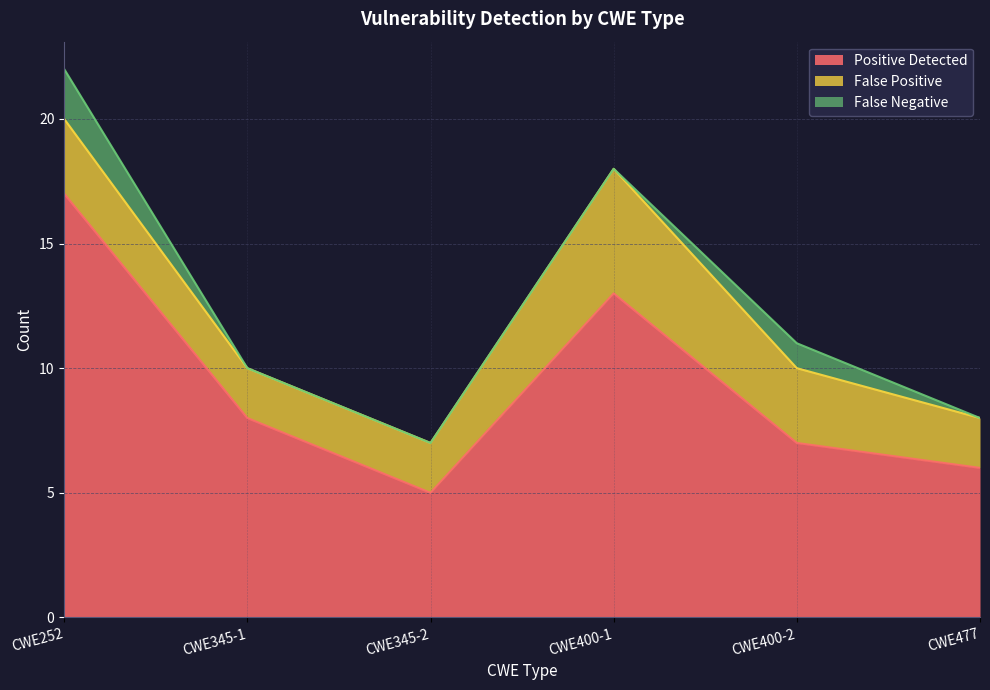

What position from the left is CWE400-2?

5